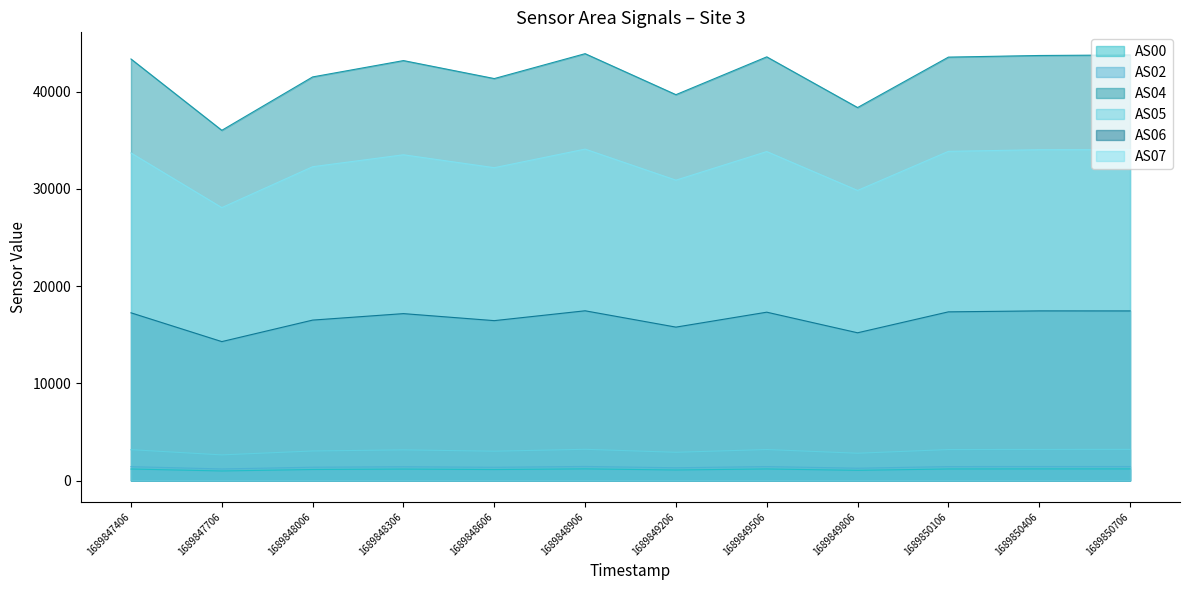

Reading right to left, what are all the values shown in this chart?

AS00: 1689850706=1191	1689850406=1192	1689850106=1185	1689849806=1047	1689849506=1186	1689849206=1084	1689848906=1194	1689848606=1127	1689848306=1174	1689848006=1132	1689847706=981	1689847406=1182
AS02: 1689850706=1441	1689850406=1440	1689850106=1433	1689849806=1266	1689849506=1435	1689849206=1311	1689848906=1446	1689848606=1361	1689848306=1419	1689848006=1368	1689847706=1188	1689847406=1427
AS04: 1689850706=43768	1689850406=43711	1689850106=43544	1689849806=38357	1689849506=43571	1689849206=39682	1689848906=43898	1689848606=41338	1689848306=43187	1689848006=41507	1689847706=36016	1689847406=43352
AS05: 1689850706=3200	1689850406=3196	1689850106=3184	1689849806=2806	1689849506=3186	1689849206=2904	1689848906=3210	1689848606=3016	1689848306=3152	1689848006=3038	1689847706=2634	1689847406=3172
AS06: 1689850706=17441	1689850406=17445	1689850106=17346	1689849806=15193	1689849506=17312	1689849206=15776	1689848906=17455	1689848606=16442	1689848306=17164	1689848006=16498	1689847706=14286	1689847406=17247
AS07: 1689850706=34031	1689850406=34021	1689850106=33853	1689849806=29834	1689849506=33831	1689849206=30890	1689848906=34084	1689848606=32172	1689848306=33500	1689848006=32273	1689847706=28067	1689847406=33687